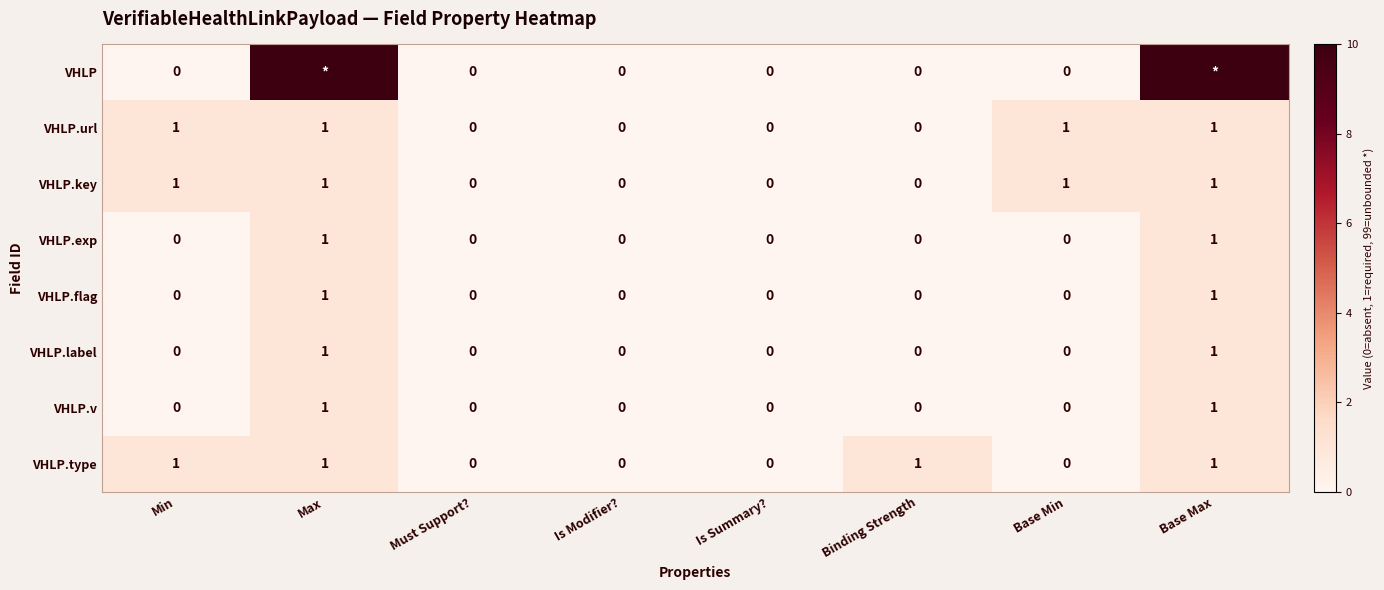

Count the VHLP.flag values in the range 0 to 1.

8